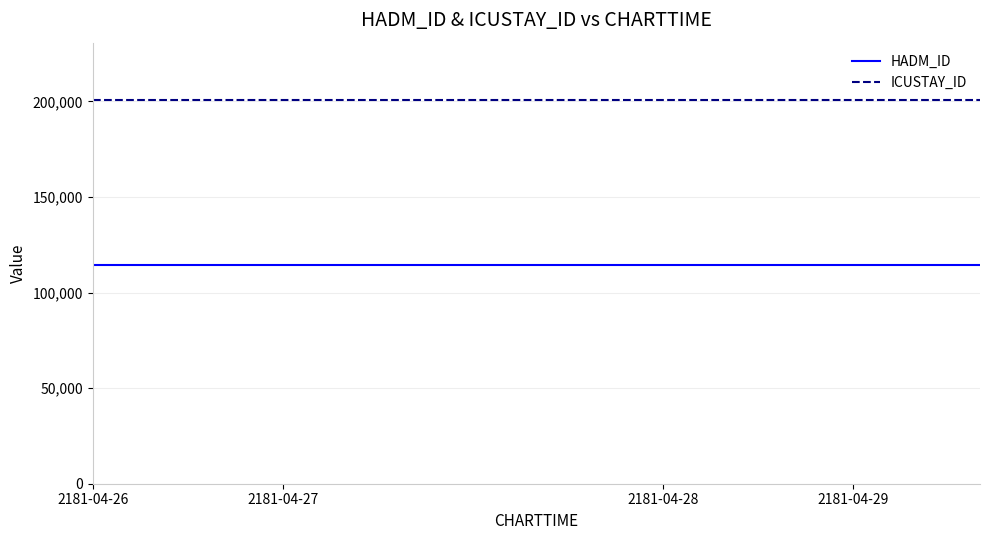

True or false: ICUSTAY_ID and HADM_ID cross at least once.

False